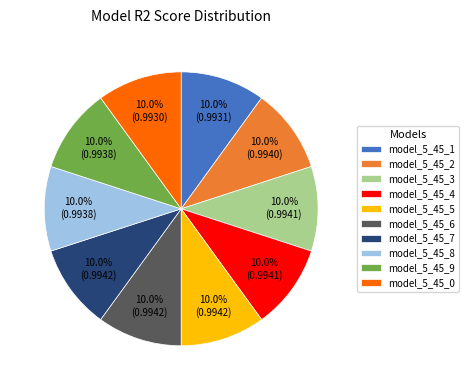

To the nearest percent, what portion does model_5_45_0 represent?

10%